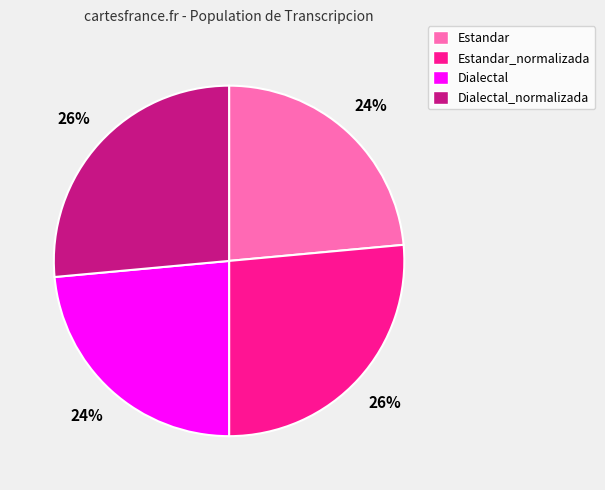

To the nearest percent, what percentage of the pie is Dialectal?

24%